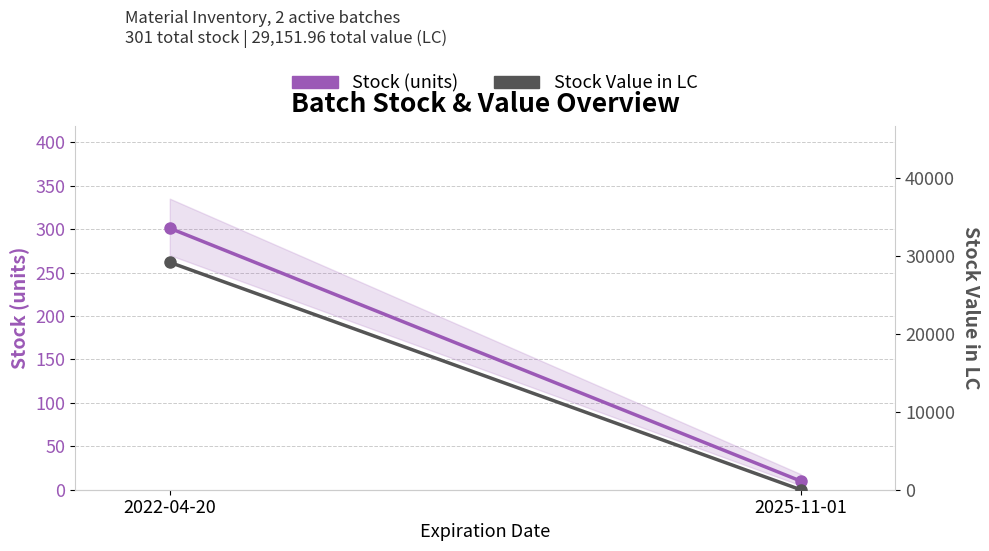

What position from the right is 2022-04-20?

2